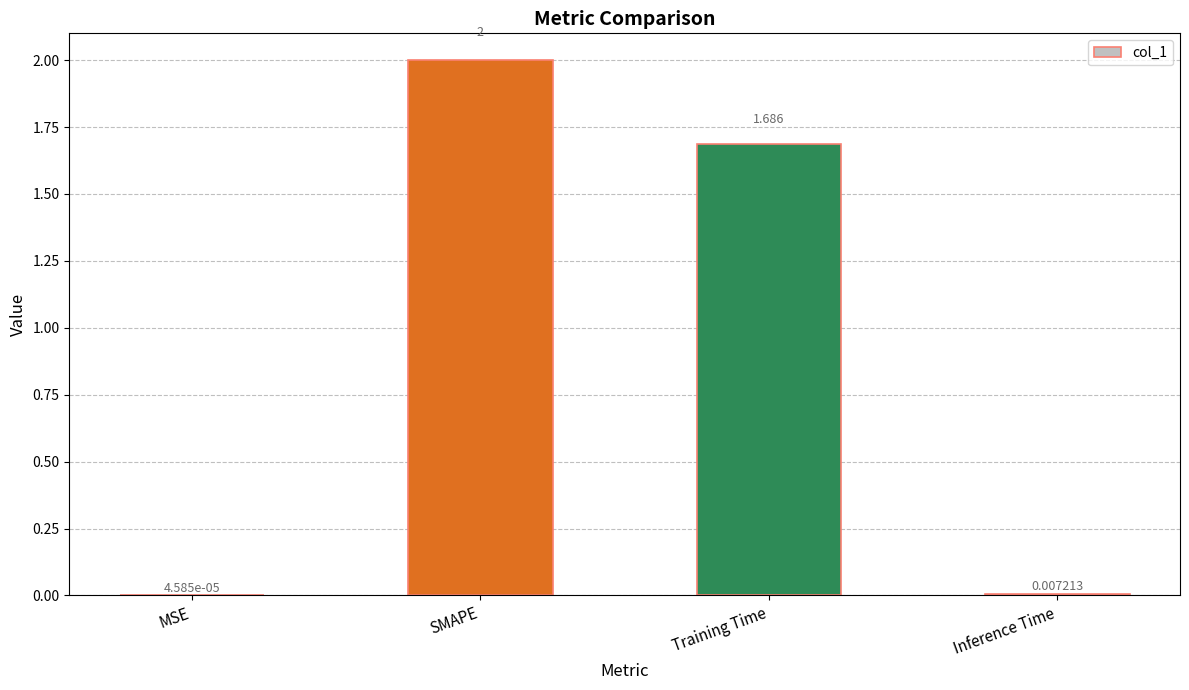

At which label does the data first exceed 1?

SMAPE